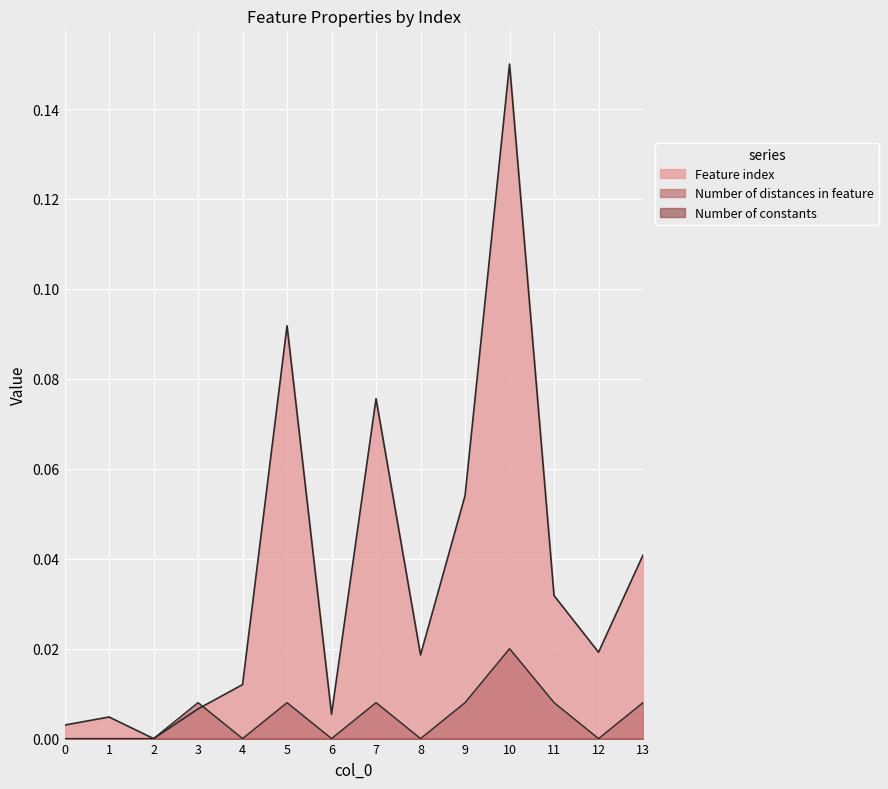

Between 3 and 11, which series saw the biggest shift?

Feature index